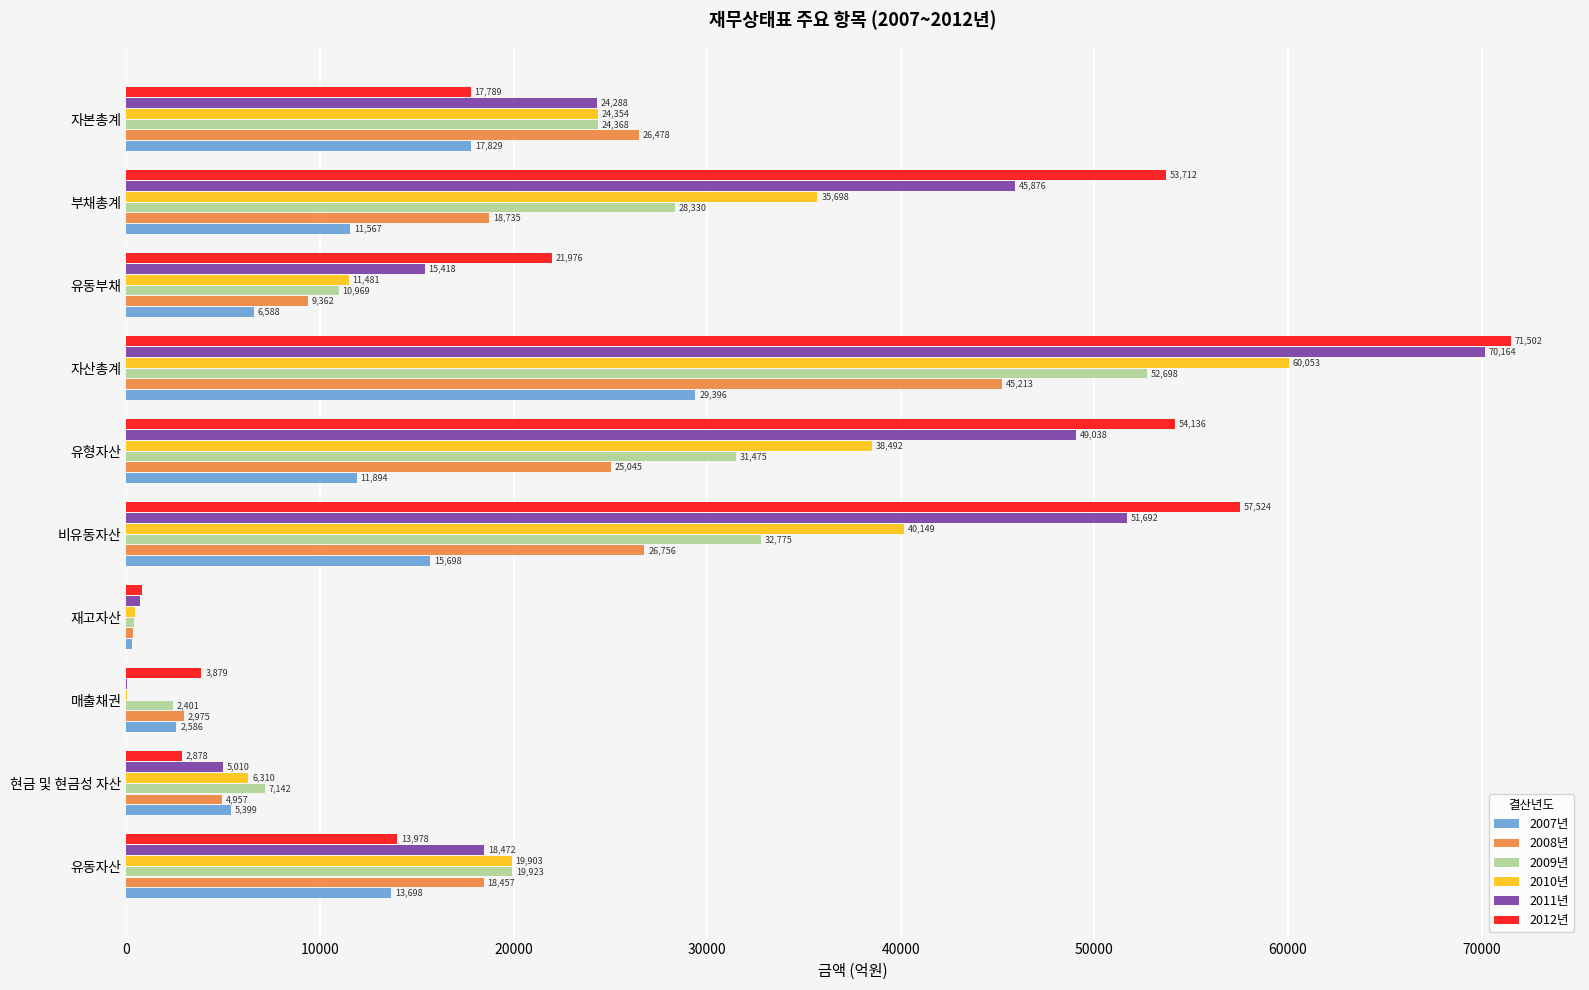

Which series changed the most between 현금 및 현금성 자산 and 유동부채?

2012년